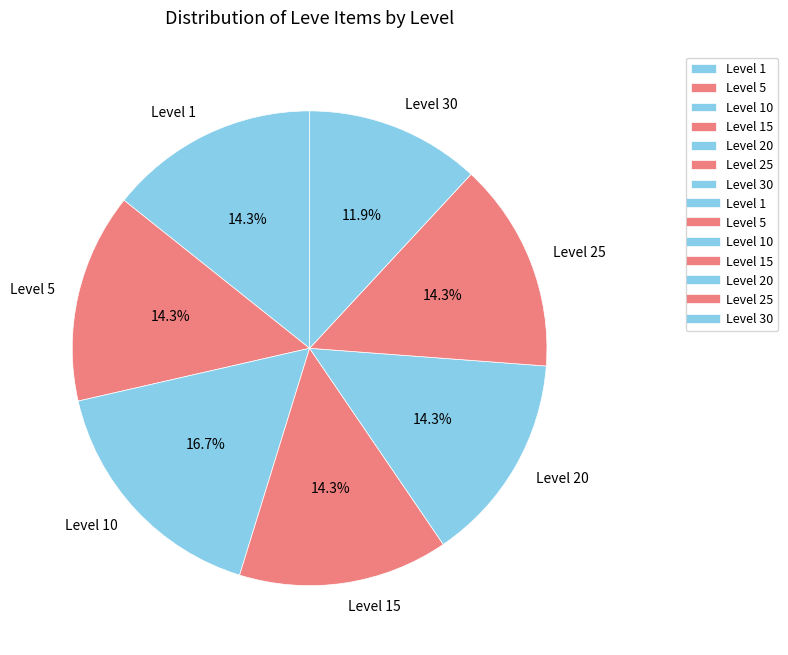

How many segments does this pie chart have?

7